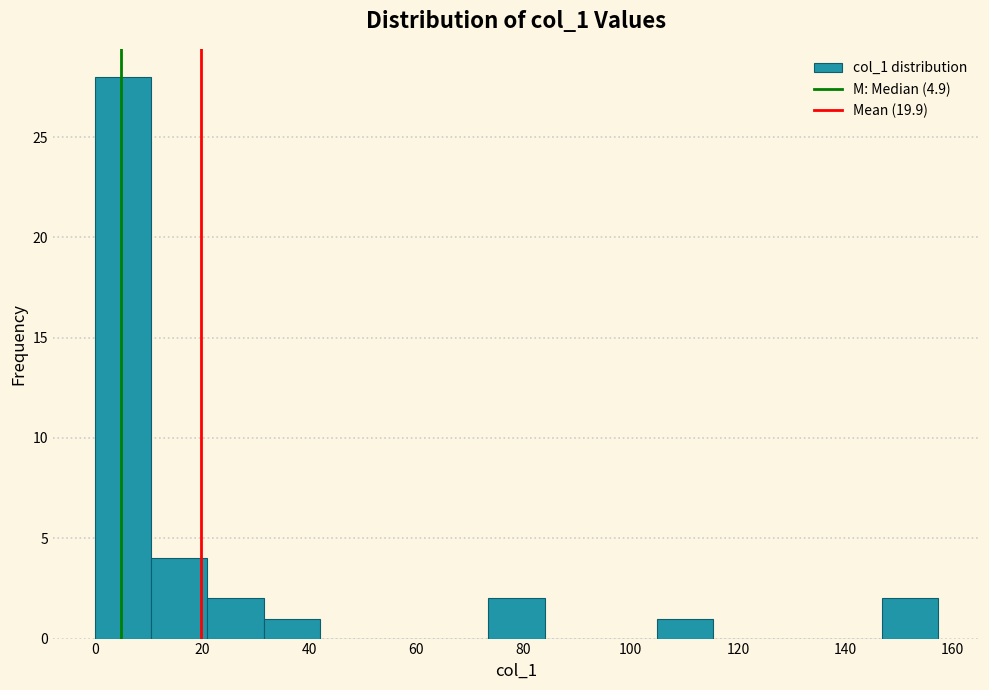

Reading left to right, transcribe this chart: for each bar, give the range it covers on the x-axis and its height. Neither the bar edges nor the heights are printed on the chart, so give them approximately, as read against the axes.

0 to 10: 28
10 to 20: 4
20 to 32: 2
32 to 42: 1
42 to 52: 0
52 to 62: 0
62 to 74: 0
74 to 84: 2
84 to 94: 0
94 to 104: 0
104 to 116: 1
116 to 126: 0
126 to 136: 0
136 to 146: 0
146 to 158: 2